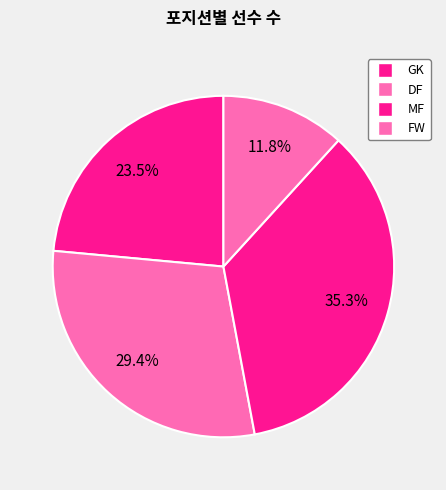

Which category has the smallest portion of the pie?

FW